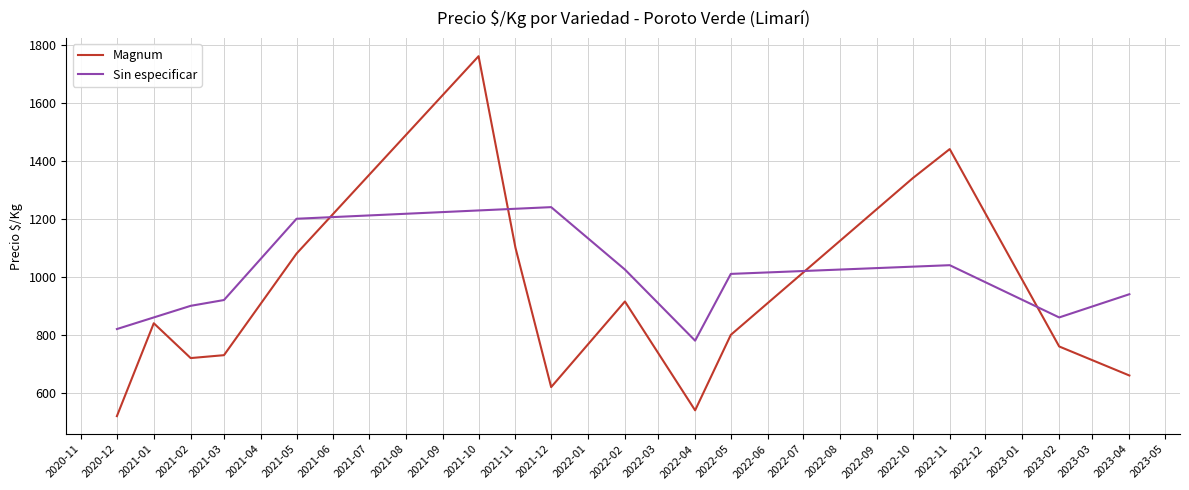

The value of Magnum at 2021-05 is 295. True or false?

False